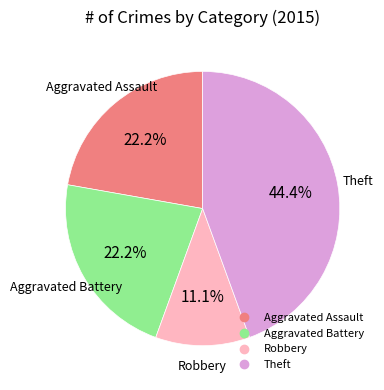

Count the number of slices in the pie.

4